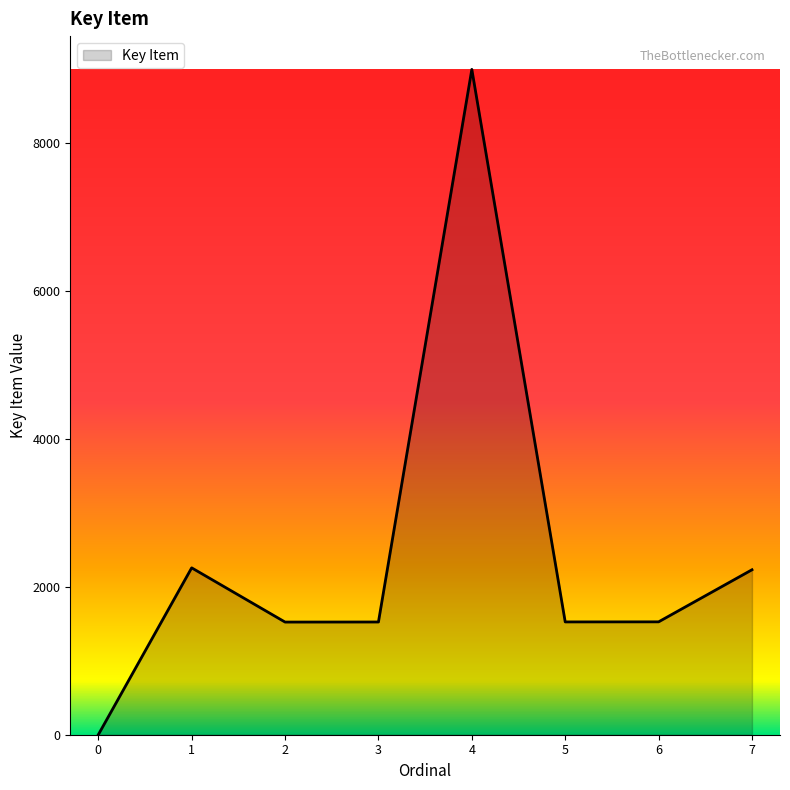

Read the value at 7.

2230